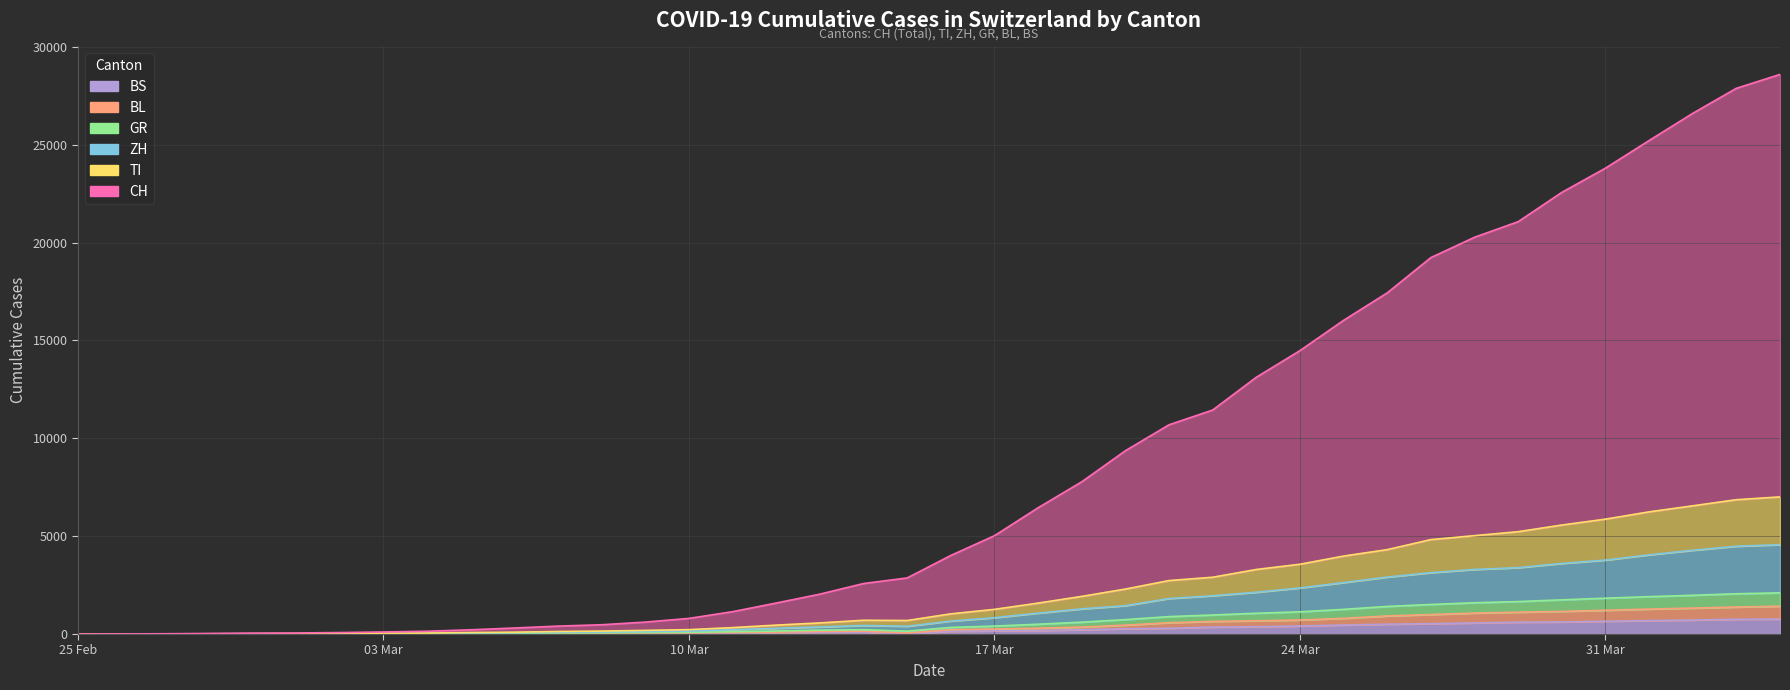

Which category has the lowest value across all series?

25 Feb